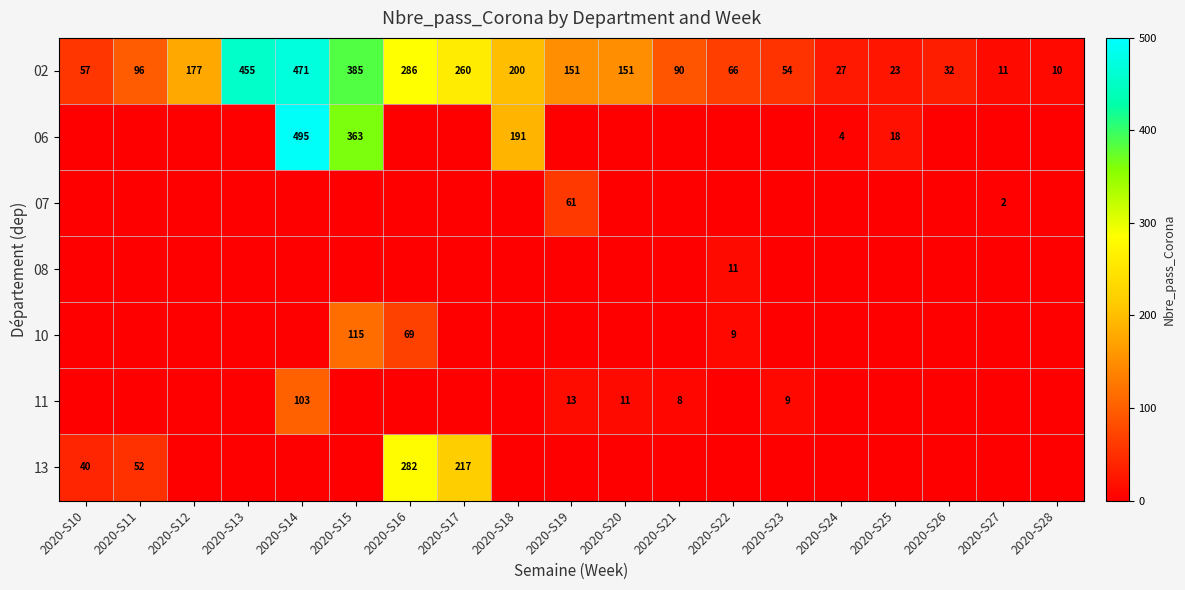

Is it true that 13 equals 459 at 2020-S16?

False